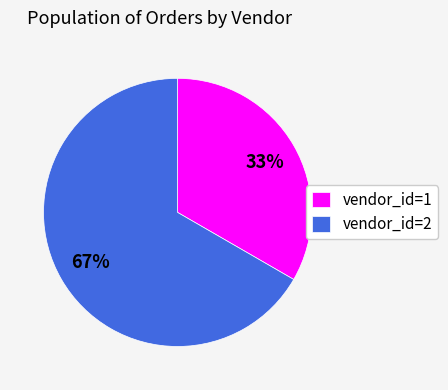

Do vendor_id=2 and vendor_id=1 together represent more than half of the pie?

Yes